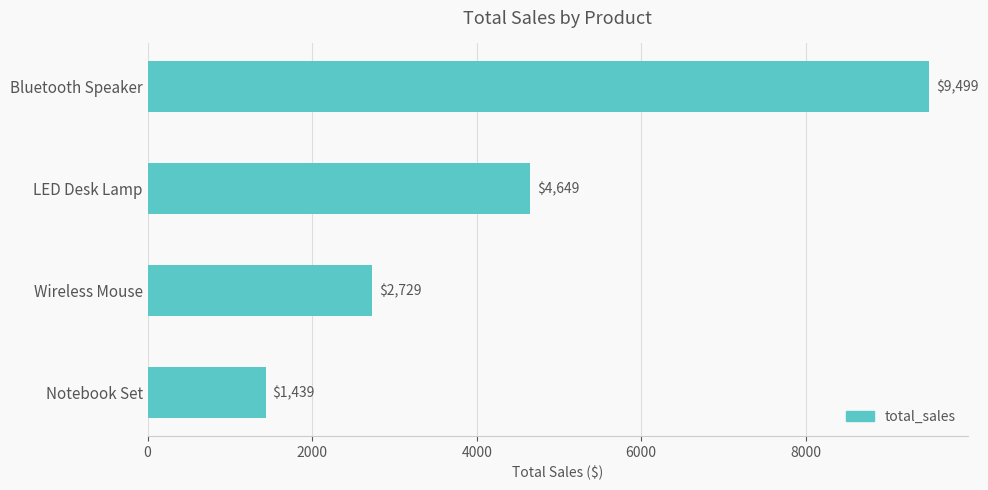

What is the difference between the second highest and minimum values?

3210.0